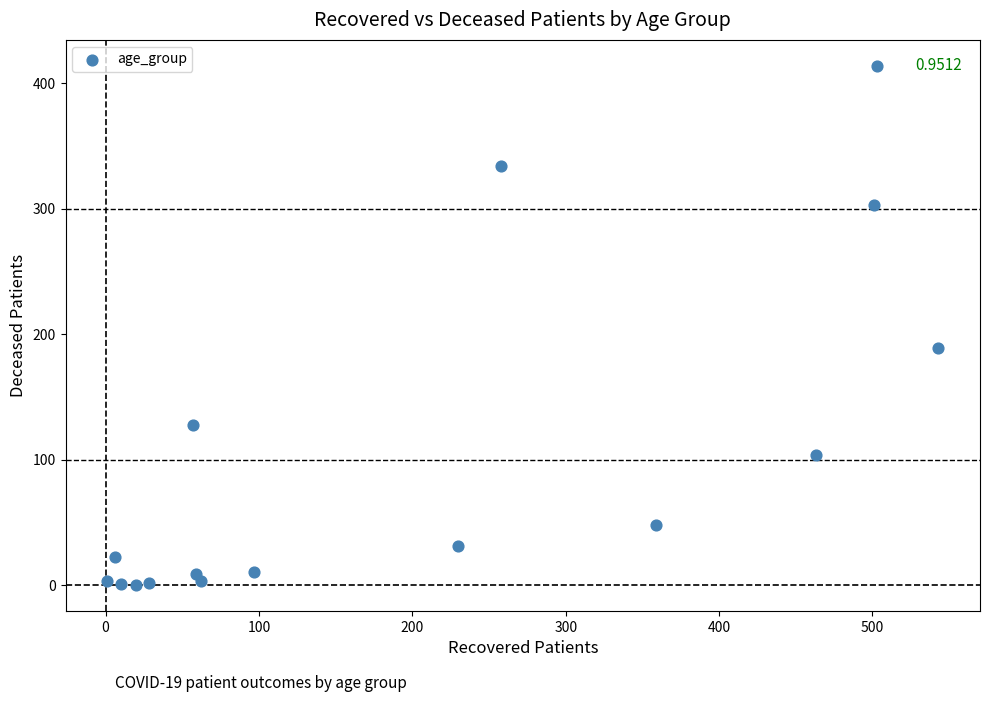

What Y value in the scatter plot is closest to 207?

189